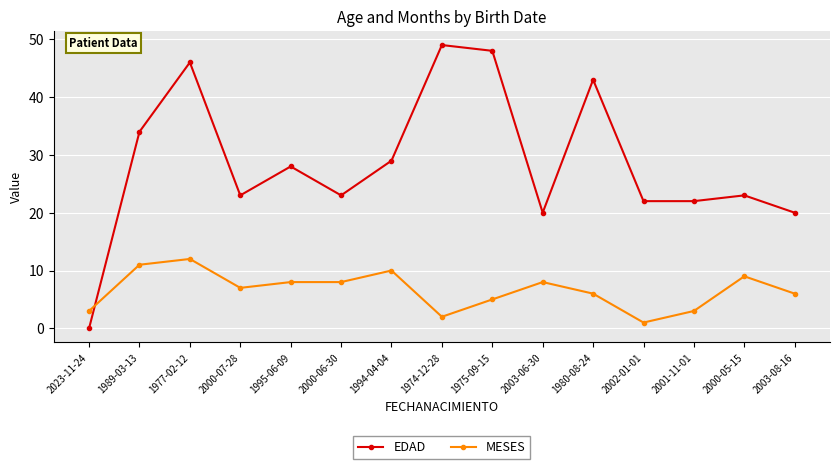

Read the MESES value at 2000-05-15.

9